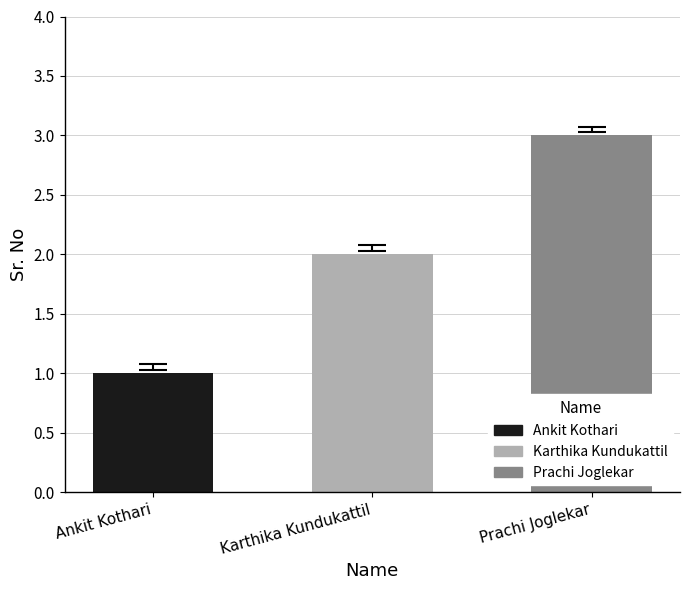

Rank the categories by value from lowest to highest.

Ankit Kothari, Karthika Kundukattil, Prachi Joglekar